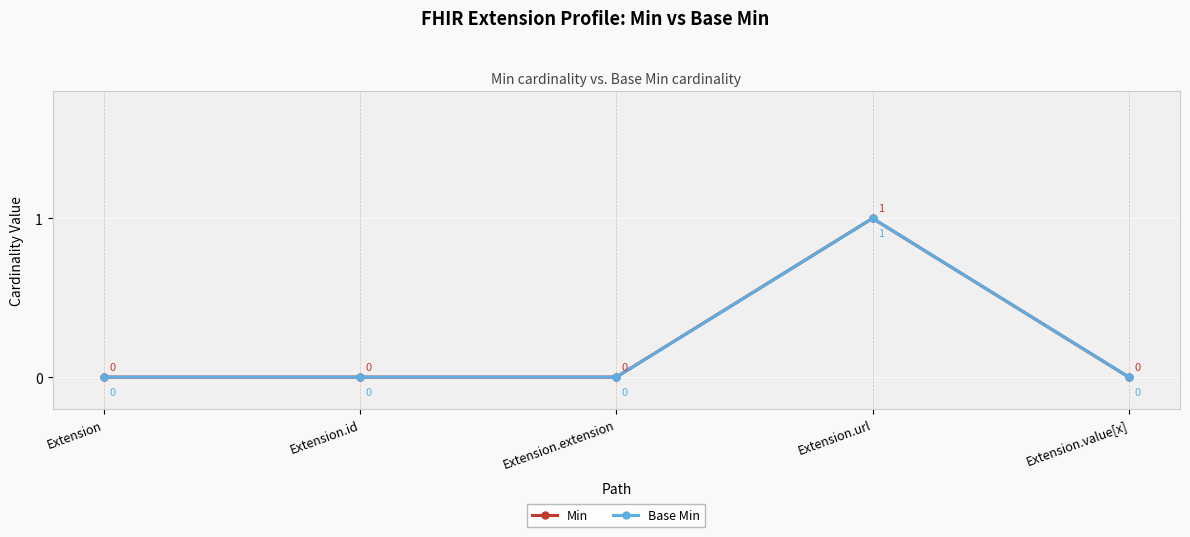

At how many categories does at least one series exceed 0?

1